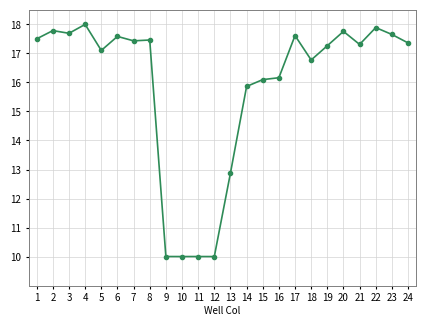

How many lines are shown in the chart?

1